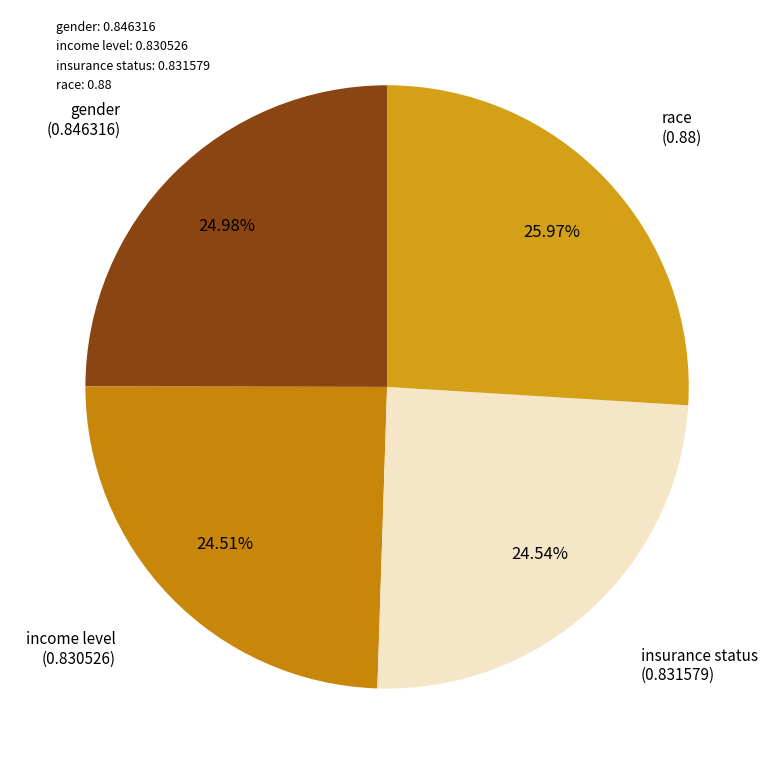

How many segments does this pie chart have?

4